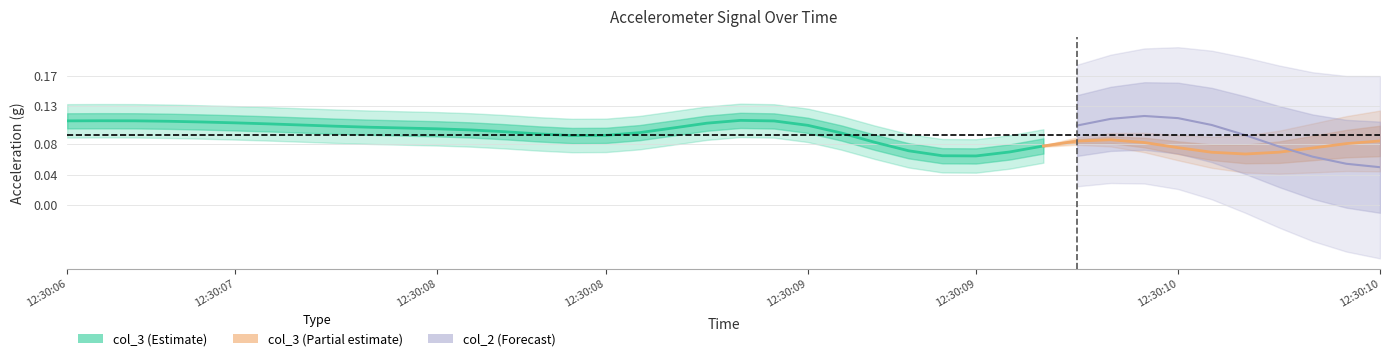

Between 8 and 17, which series saw the biggest shift?

col_2